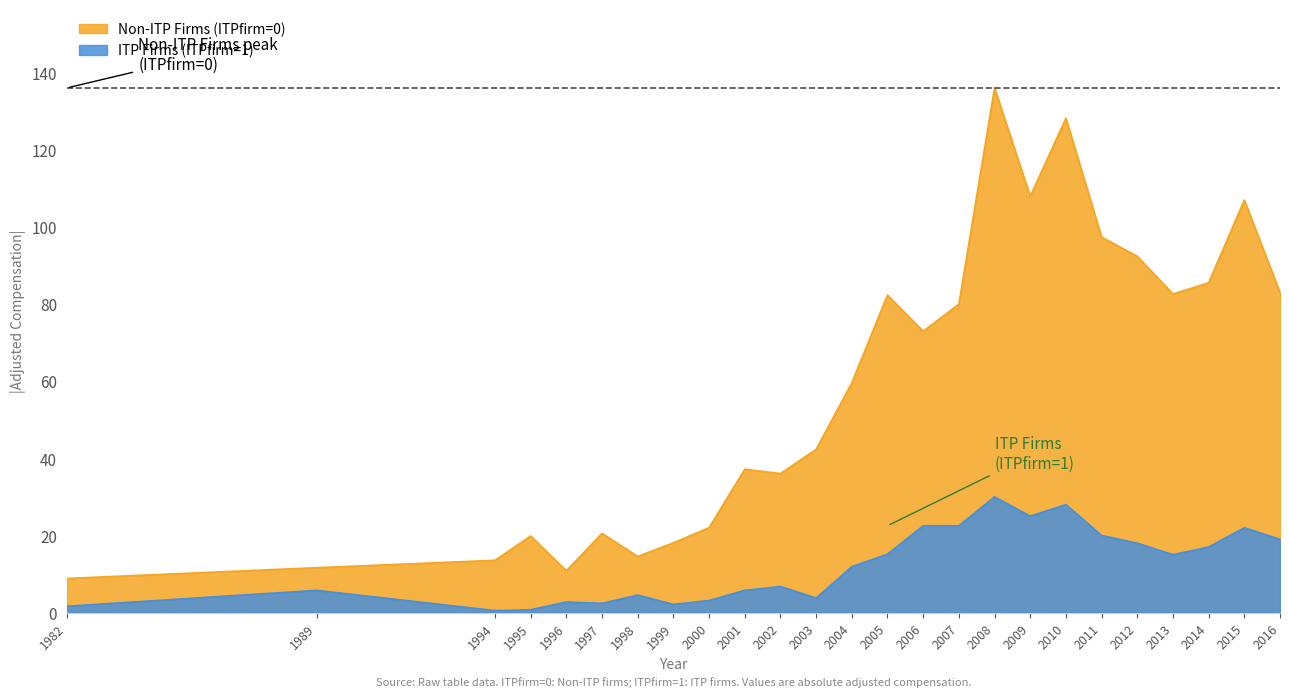

True or false: Non-ITP Firms (ITPfirm=0) and ITP Firms (ITPfirm=1) cross at least once.

False